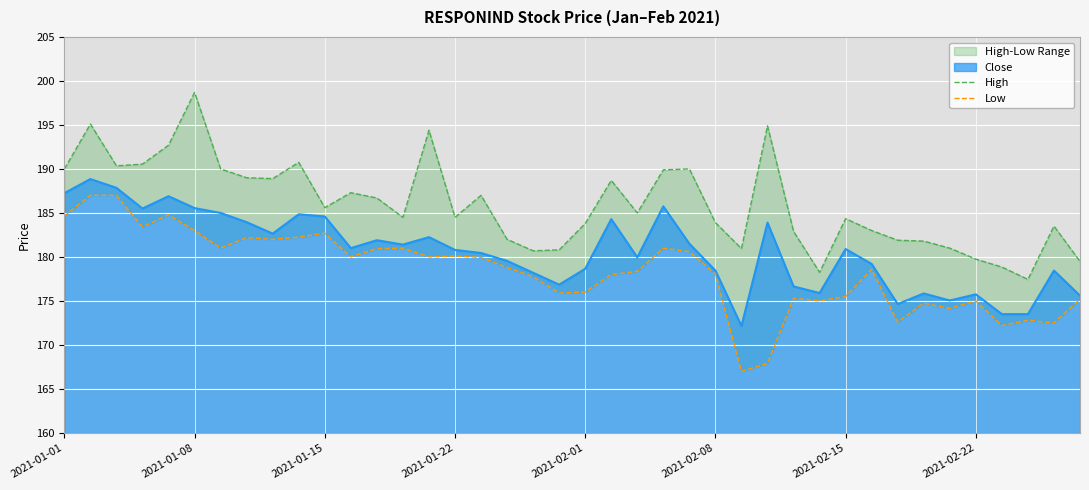

Is it true that Close equals 184.6 at 2021-01-15?

True